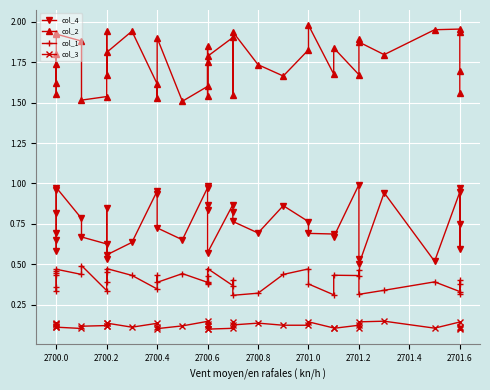

Reading left to right, list all the values displayed in this chart.

col_4: 1.0	0.8	0.7	0.7	0.6	1.0	0.8	0.7	0.6	0.5	0.8	0.6	0.6	1.0	0.9	0.7	0.7	1.0	1.0	0.8	0.9	0.6	0.9	0.8	0.8	0.7	0.9	0.8	0.7	0.7	0.7	1.0	0.5	0.5	0.9	0.5	0.9	0.7	0.6	1.0
col_2: 1.7	1.6	1.8	1.6	1.9	1.9	1.9	1.5	1.5	1.9	1.7	1.8	1.9	1.6	1.5	1.9	1.5	1.6	1.9	1.7	1.5	1.8	1.9	1.5	1.9	1.7	1.7	1.8	2.0	1.7	1.8	1.7	1.9	1.9	1.8	1.9	2.0	1.9	1.7	1.6
col_1: 0.5	0.4	0.4	0.3	0.4	0.5	0.4	0.5	0.3	0.5	0.4	0.5	0.4	0.3	0.4	0.4	0.4	0.4	0.4	0.4	0.4	0.5	0.4	0.4	0.3	0.3	0.4	0.5	0.4	0.3	0.4	0.4	0.5	0.3	0.3	0.4	0.3	0.4	0.3	0.4
col_3: 0.1	0.1	0.1	0.1	0.1	0.1	0.1	0.1	0.1	0.1	0.1	0.1	0.1	0.1	0.1	0.1	0.1	0.1	0.1	0.1	0.1	0.1	0.1	0.1	0.1	0.1	0.1	0.1	0.1	0.1	0.1	0.1	0.1	0.1	0.1	0.1	0.1	0.1	0.1	0.1